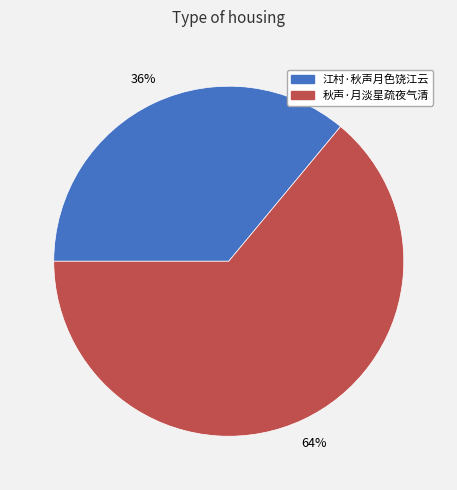

To the nearest percent, what is the difference between the 秋声·月淡星疏夜气清 and 江村·秋声月色饶江云 slice percentages?

28%